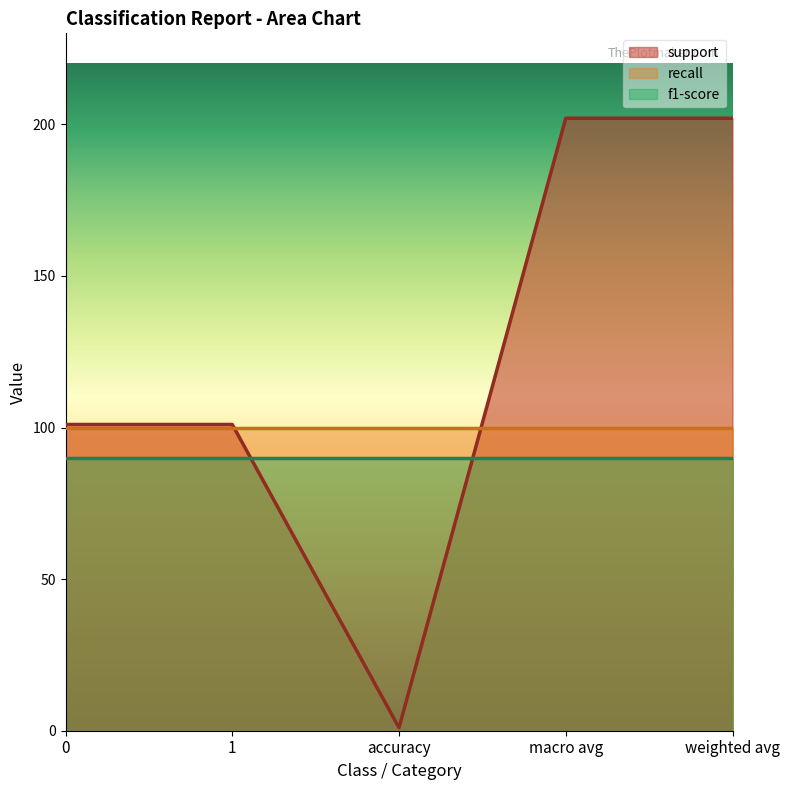

What is the maximum value shown in the chart?

202